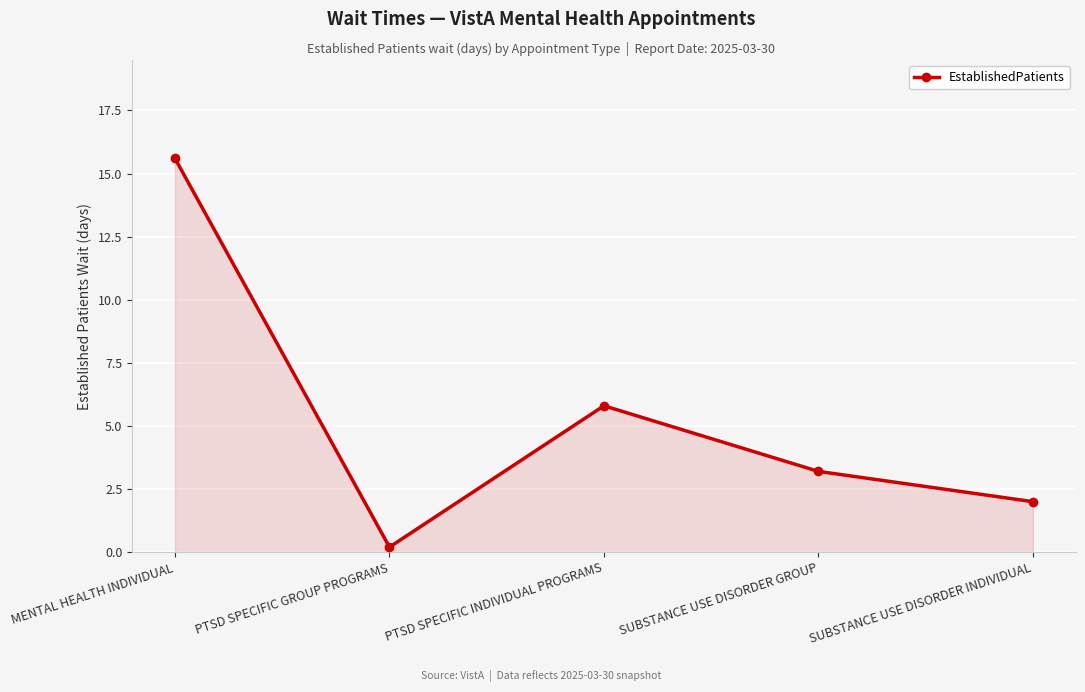

How many interior local peaks (higher than both neighbors) does the data have?

1